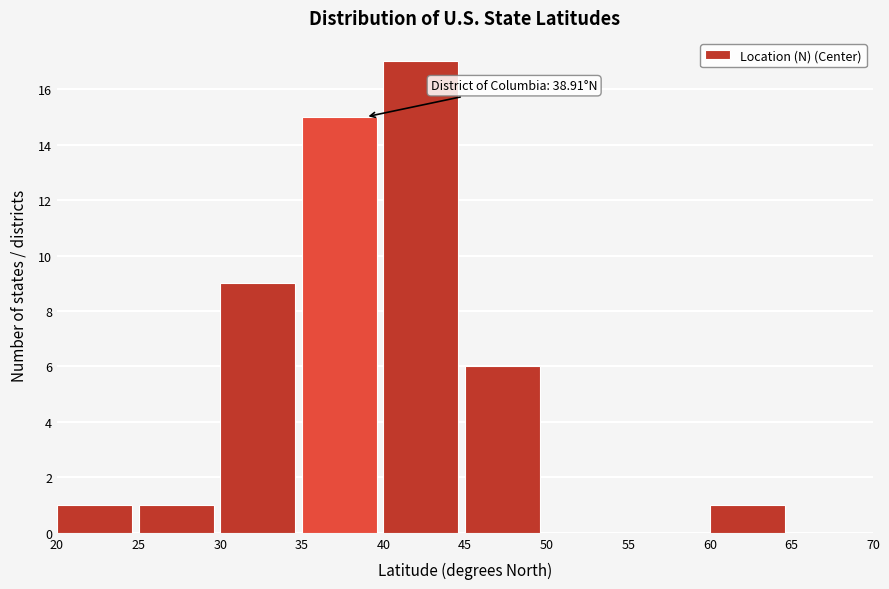

Over which range of the x-axis is the bar tallest?

40 to 45